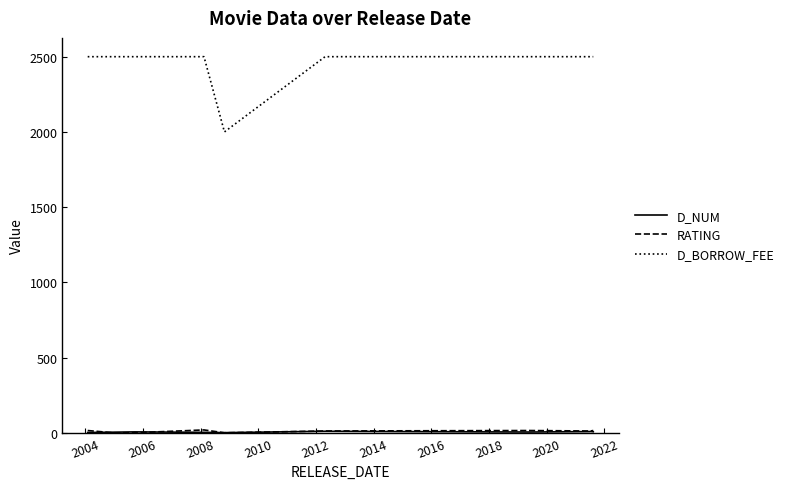

What is the sum of all D_BORROW_FEE values?

24500